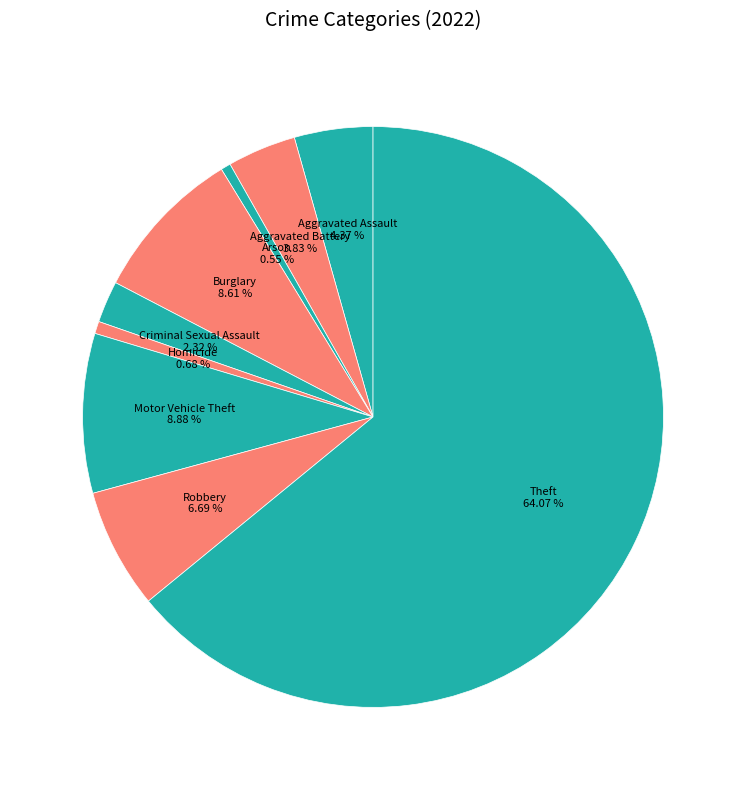

How many segments does this pie chart have?

9